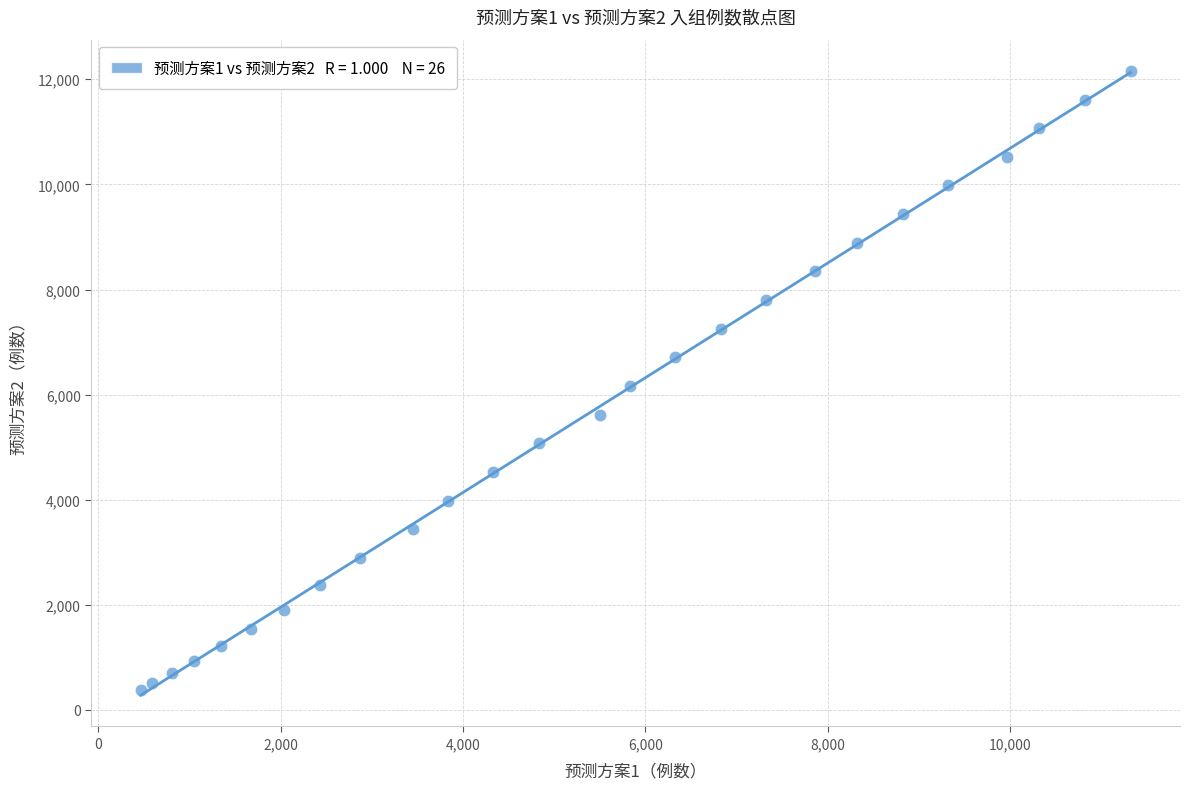

Count the number of points in this scatter plot.

26